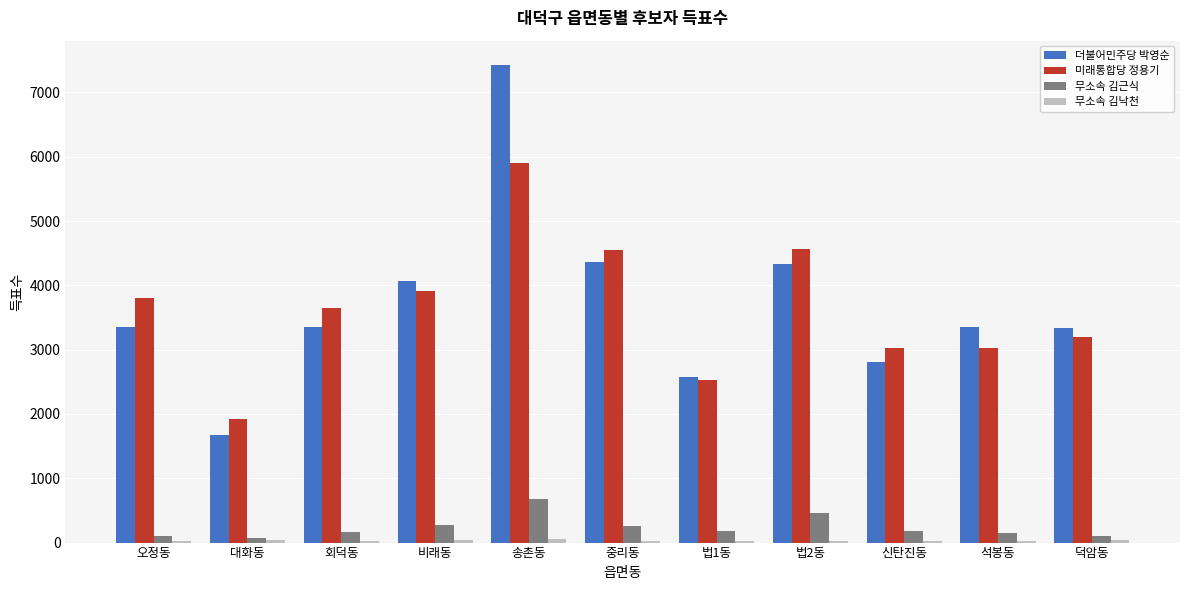

Is it true that 미래통합당 정용기 equals 4257 at 덕암동?

False